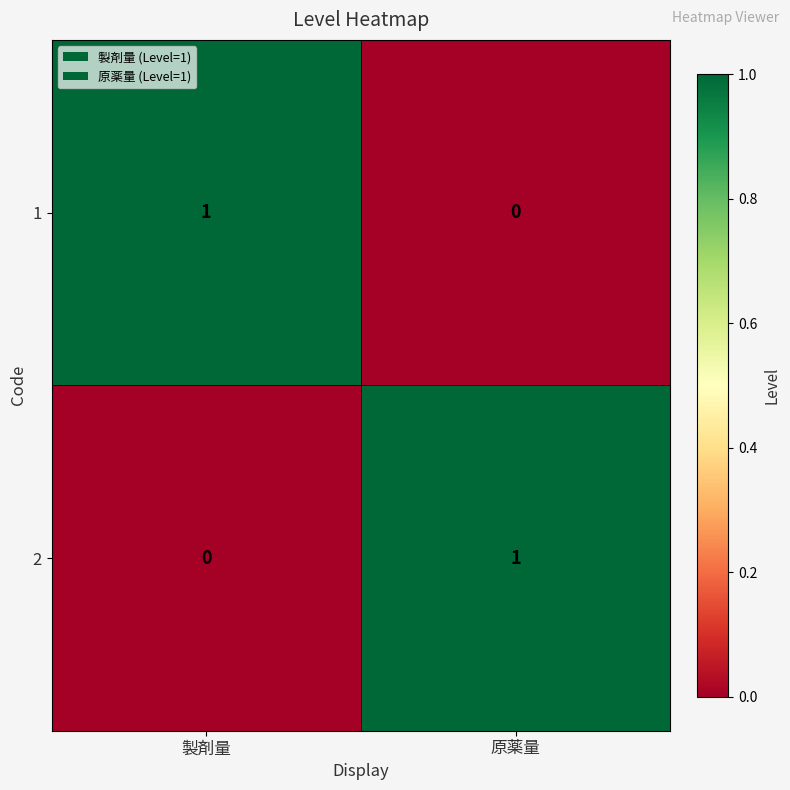

At which label does 2 reach its peak?

原薬量